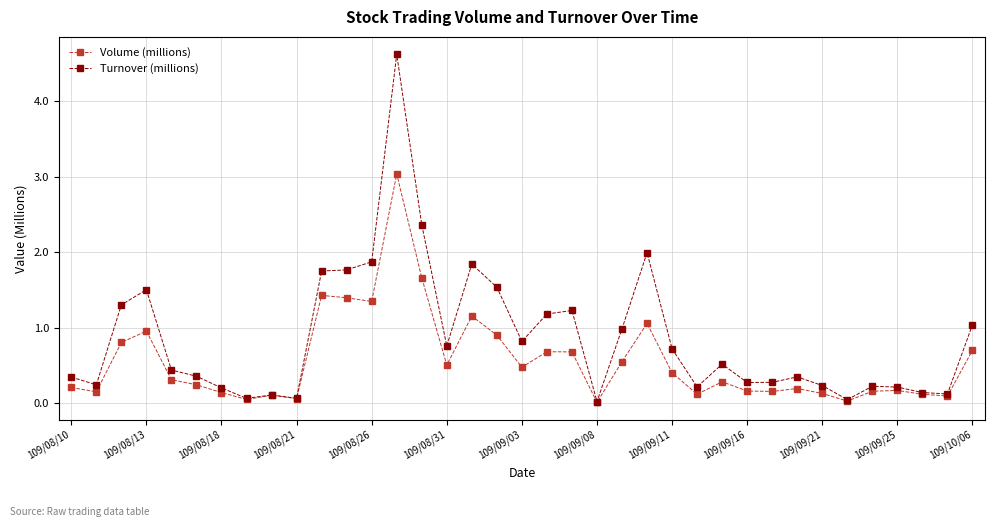

What is the value of the Volume (millions) point at the 37th from the left?

0.7